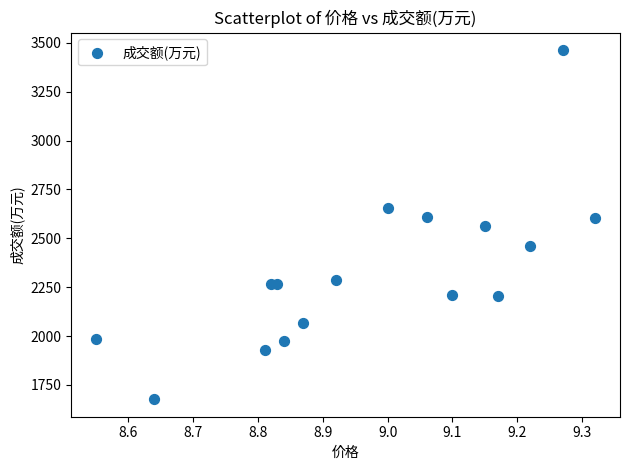

What is the range of Y values (max minus min)?

1786